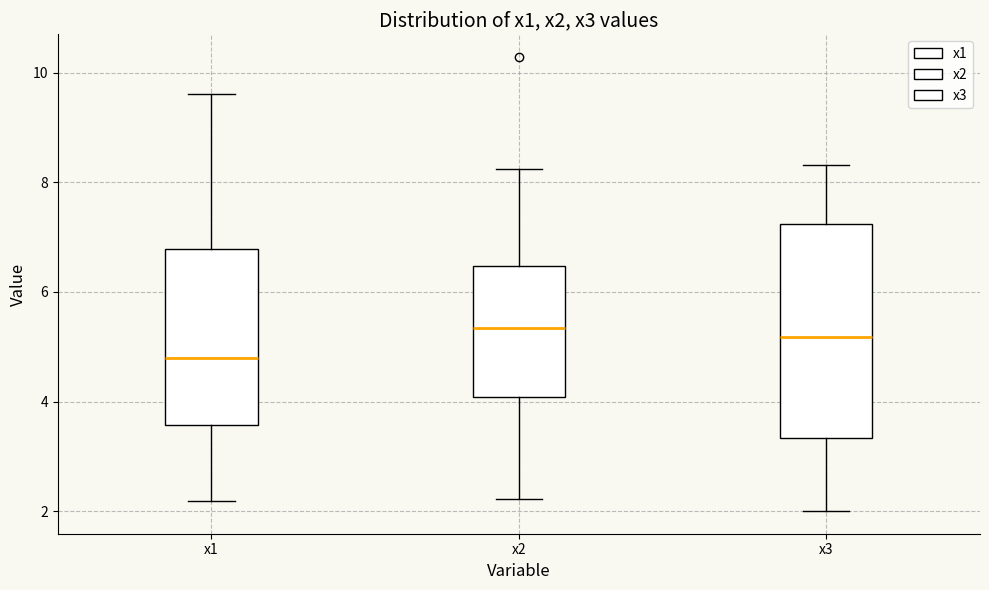

Where is the upper edge of the box for x3 on the y-axis? The values are not printed on the chart, so give them approximately, as read against the axis.

7.2